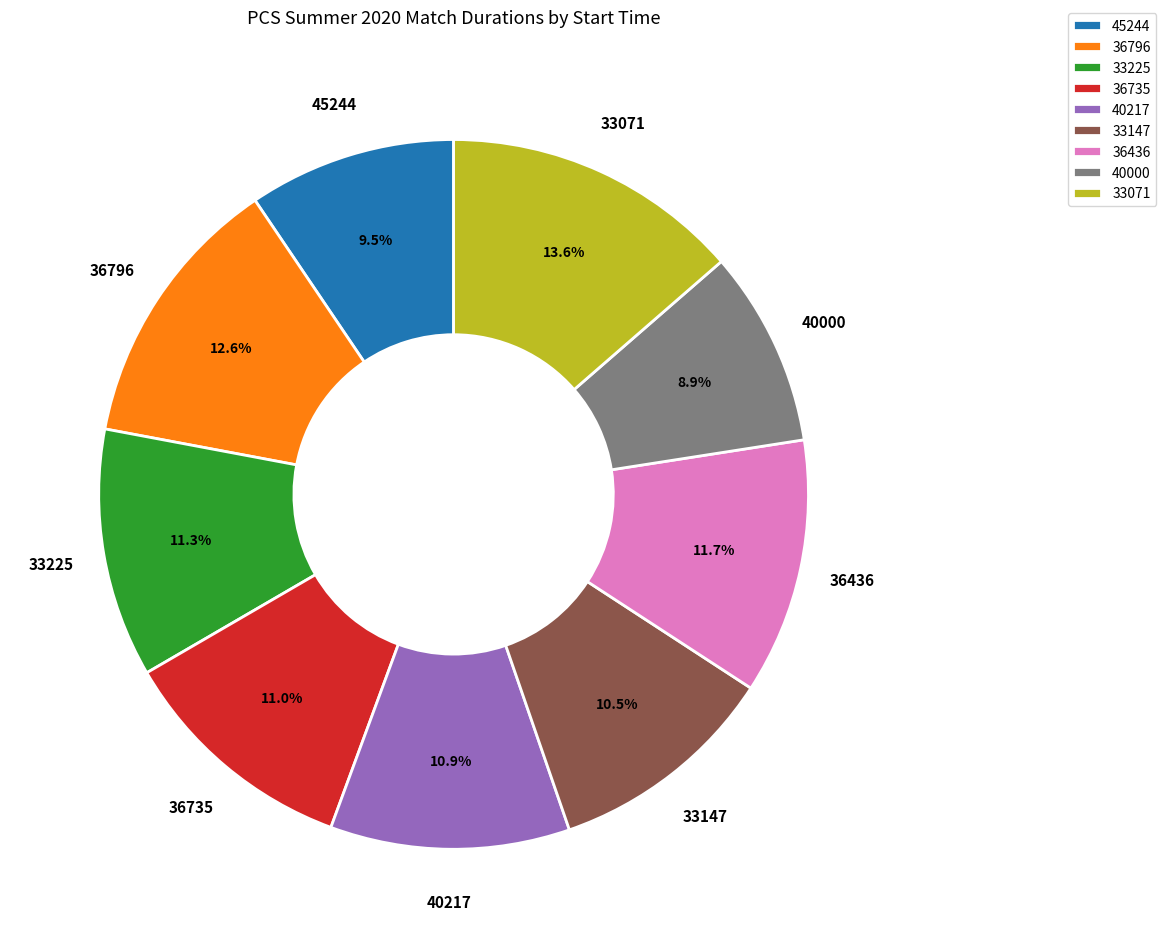

How many slices are in this pie chart?

9